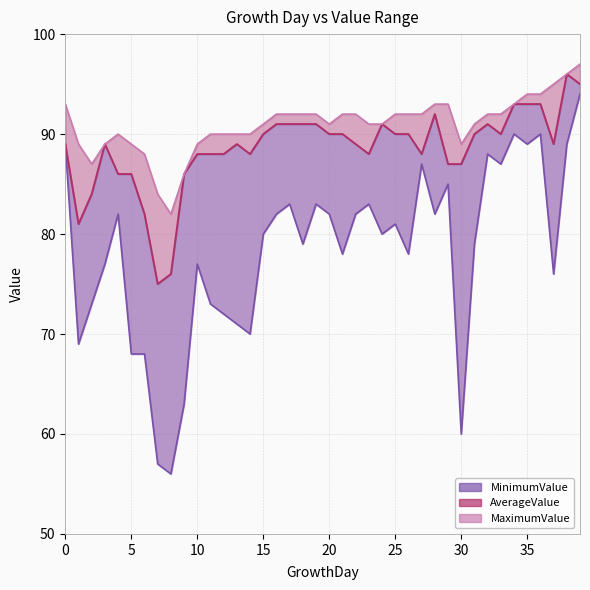

What is the value of the MaximumValue point at the 26th from the left?

92